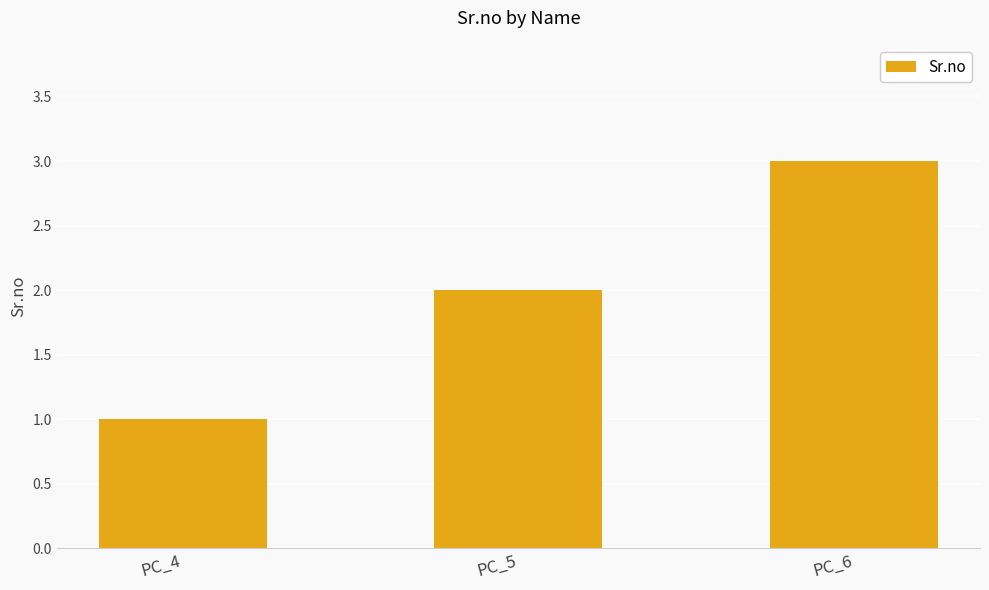

What is the difference between the maximum and minimum values?

2